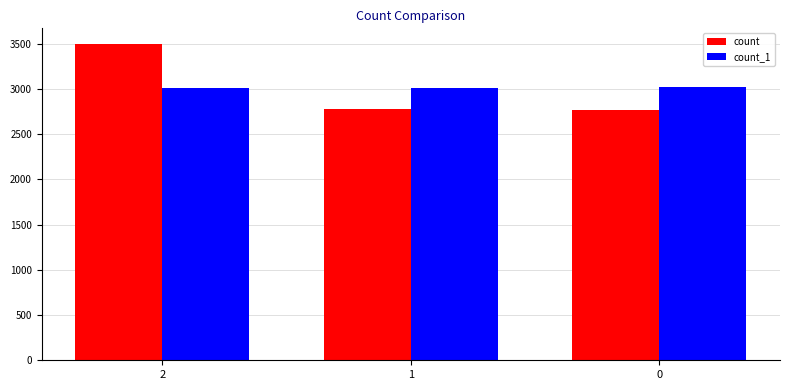

Which series changed the most between 2 and 1?

count